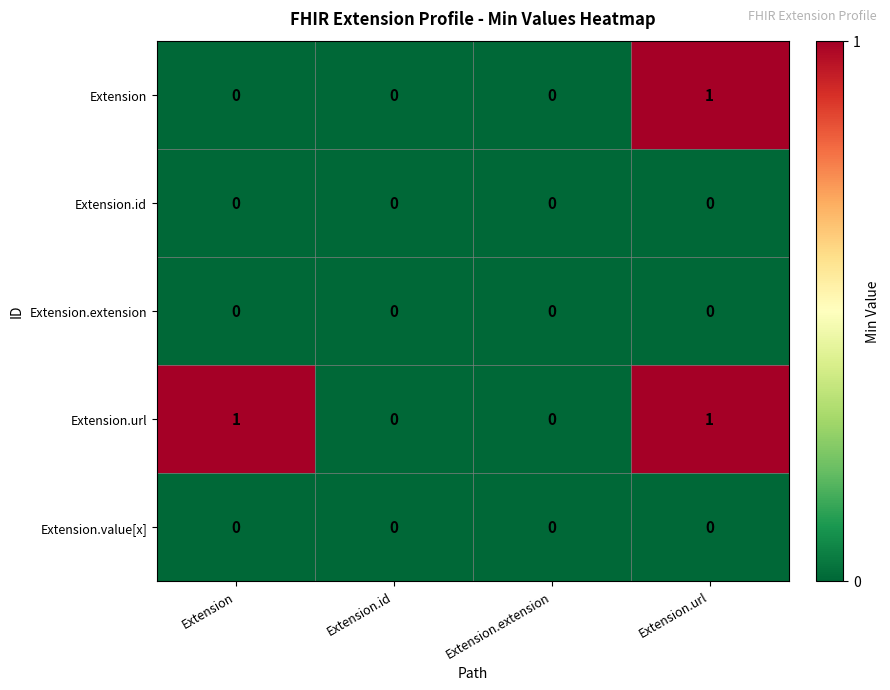

What is the difference between the highest and lowest values at Extension.url?

1